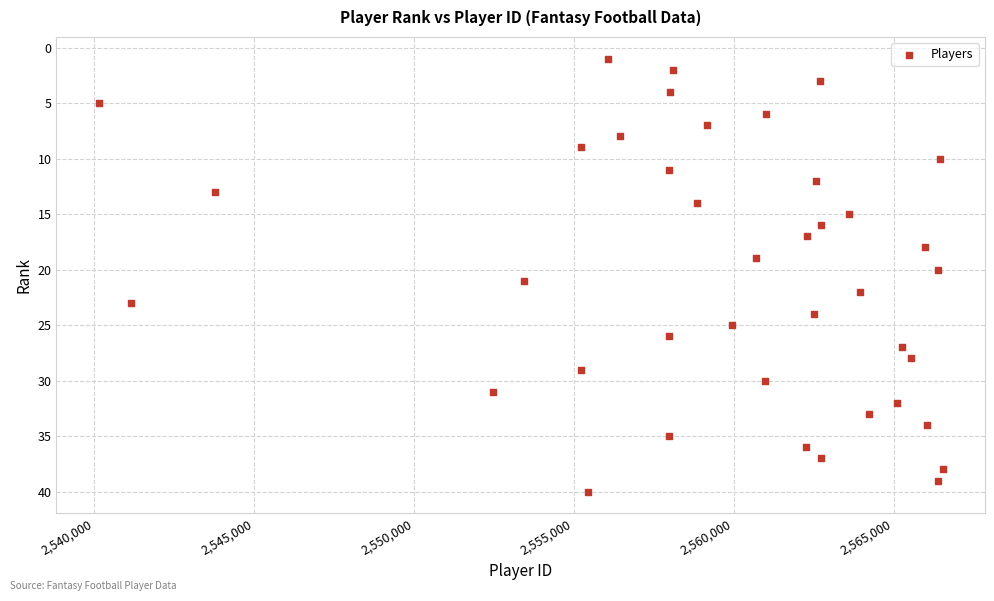

What is the range of X values (max minus min)?

26393